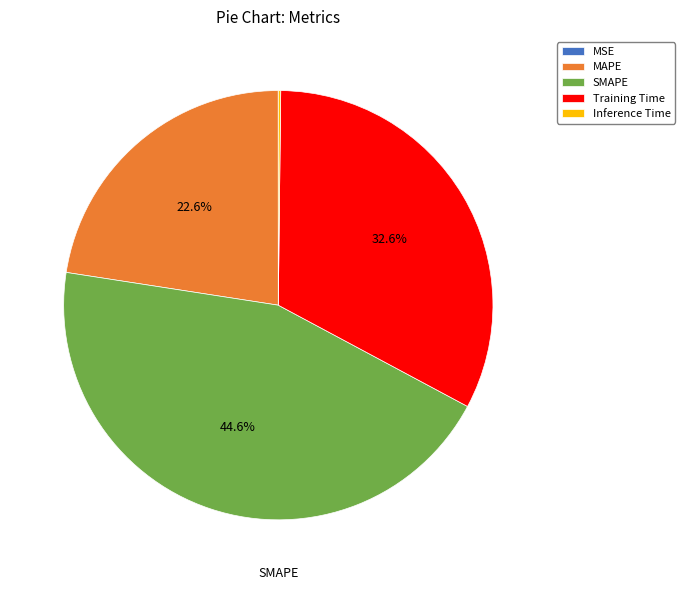

Is there any slice that represents more than half of the pie?

No